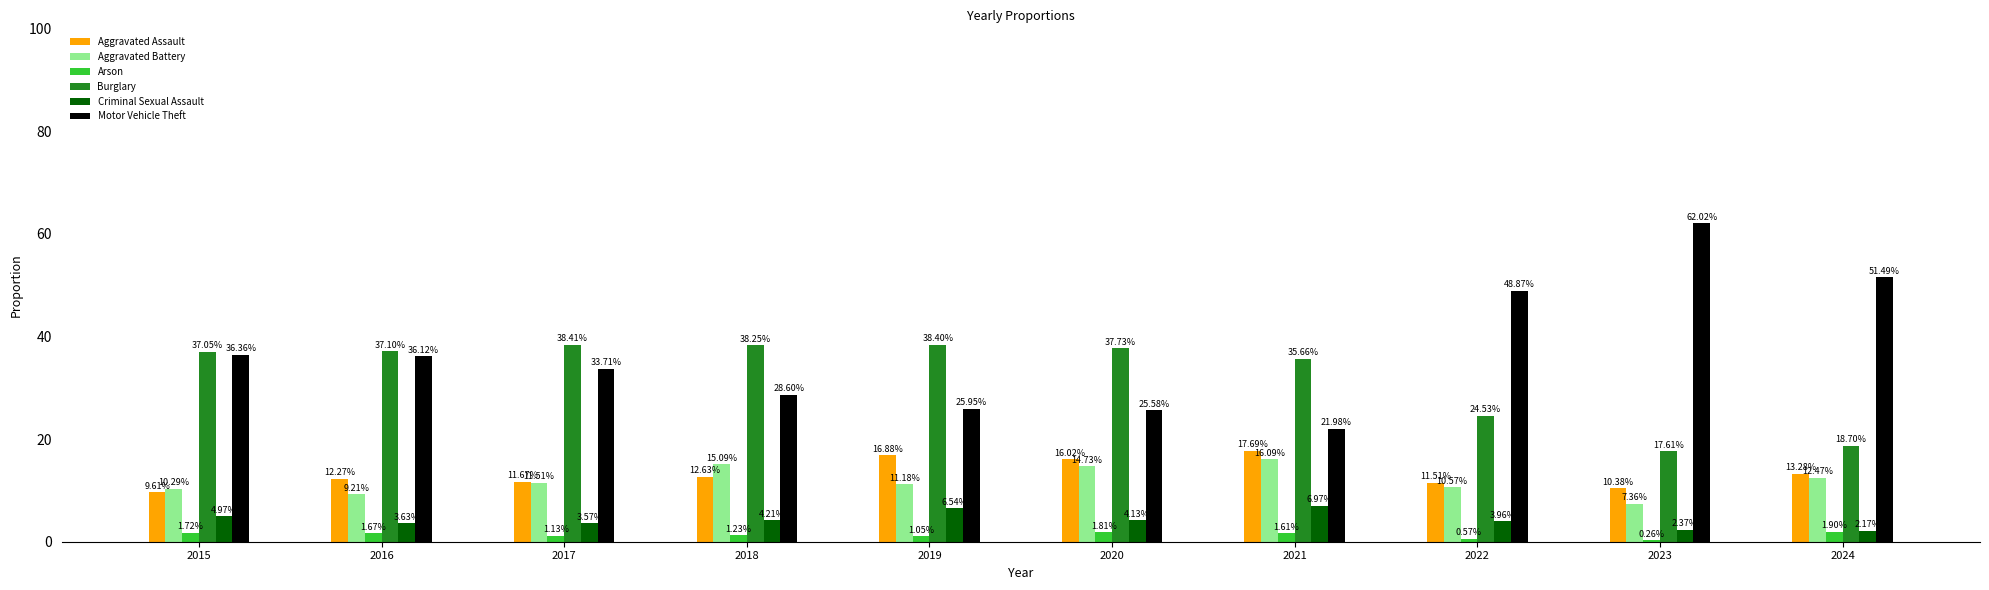

How many groups of bars are there?

10